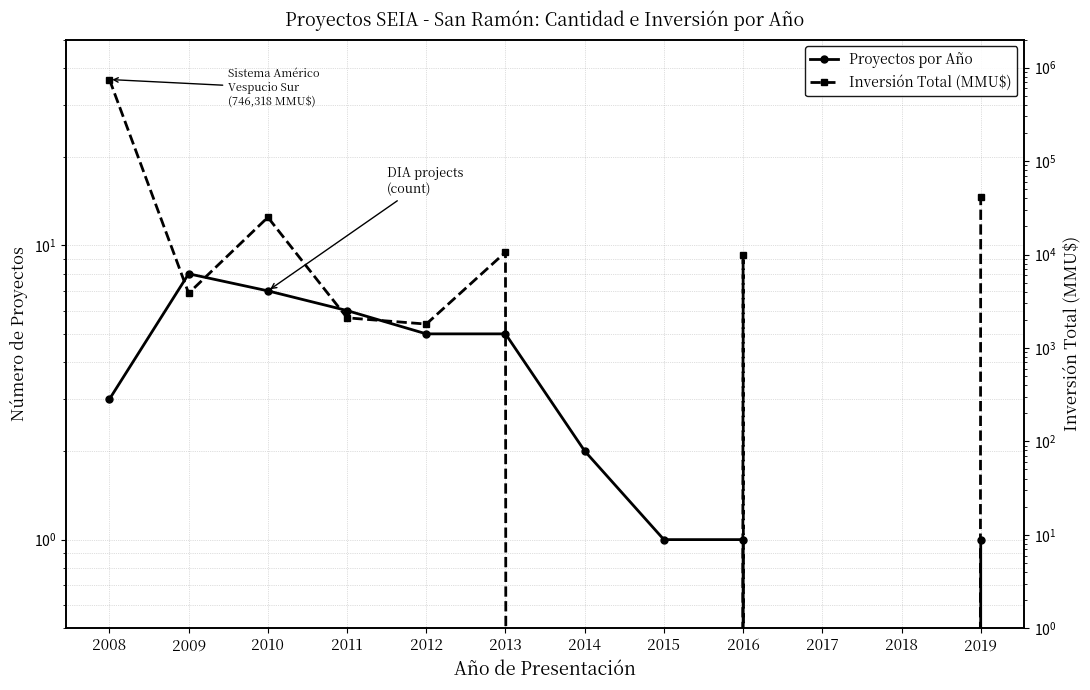

How many lines are shown in the chart?

2